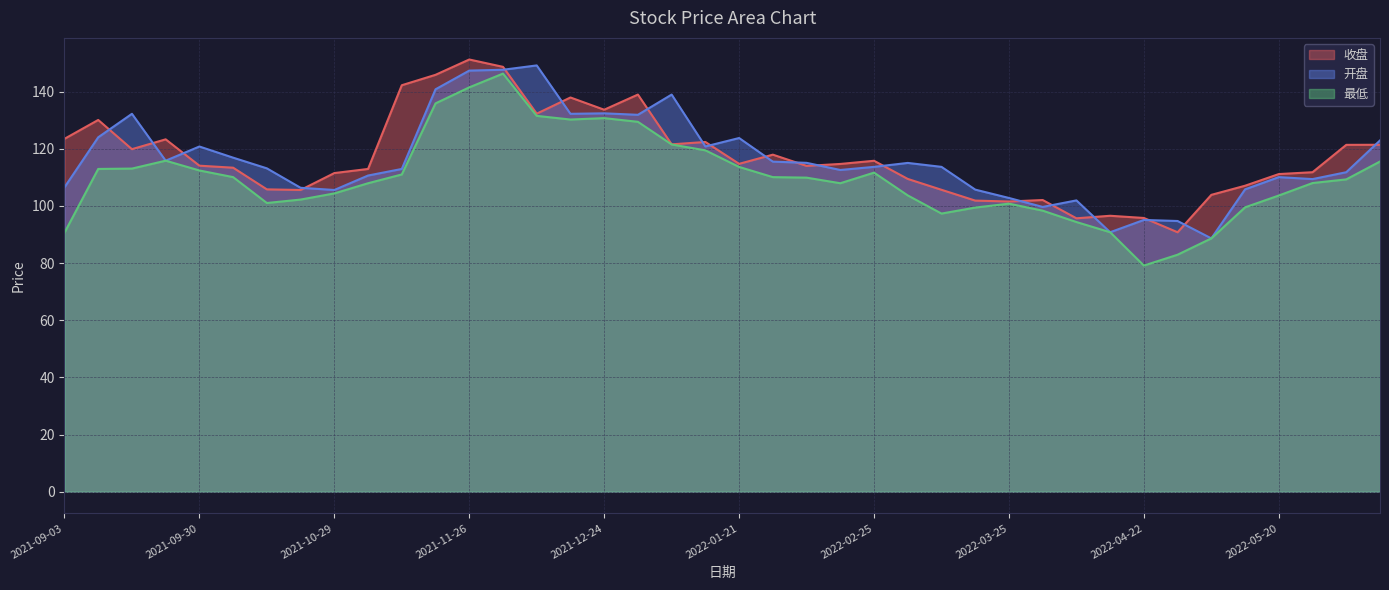

Which has a higher value, 2022-05-27 or 2022-03-25?

2022-05-27